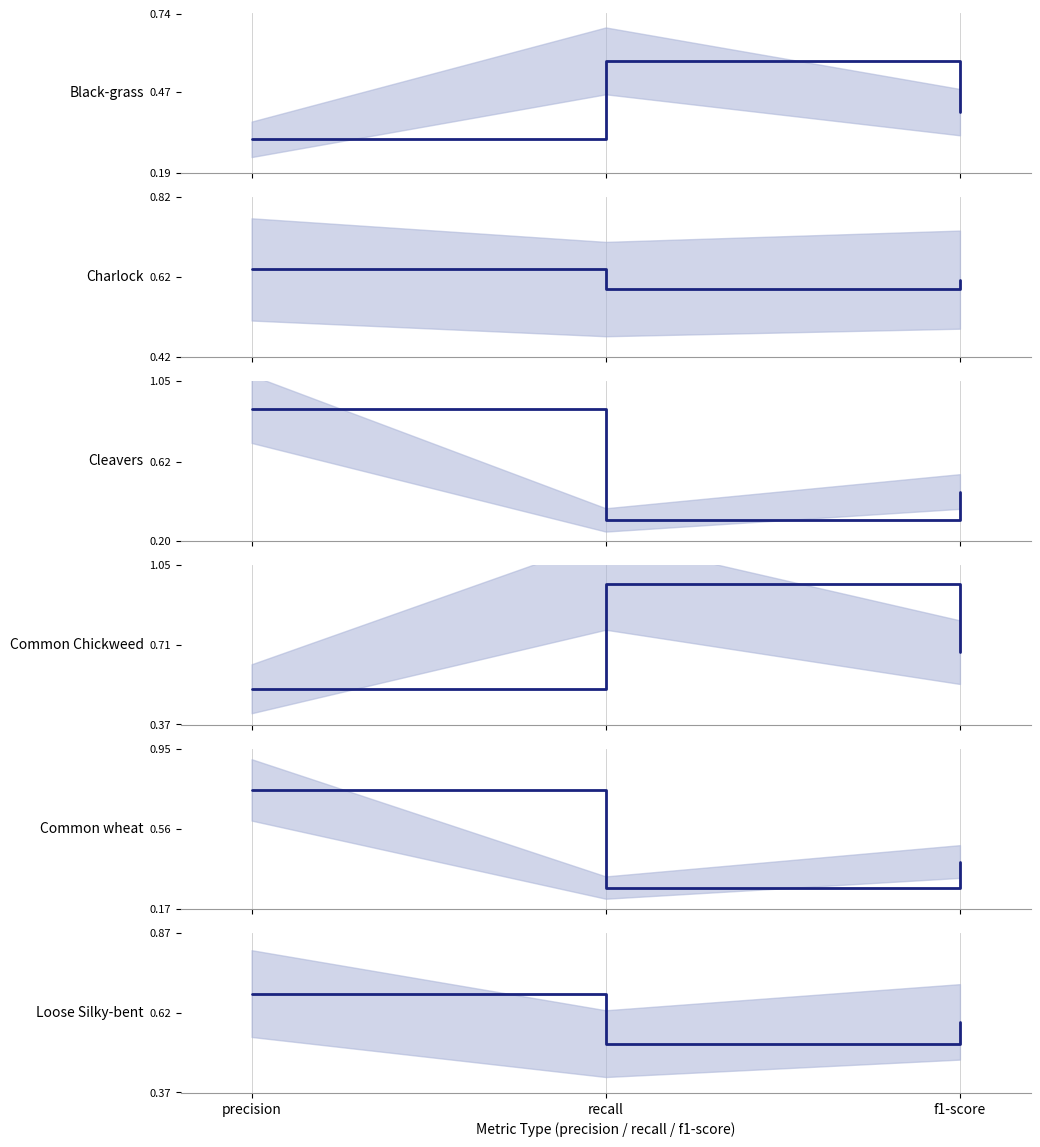

What is the difference between the maximum and minimum values in the Common Chickweed series?

0.4